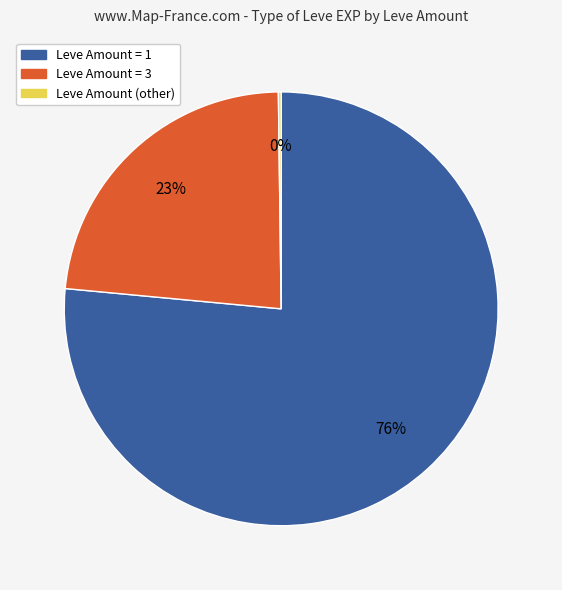

To the nearest percent, what is the average slice percentage?

33%